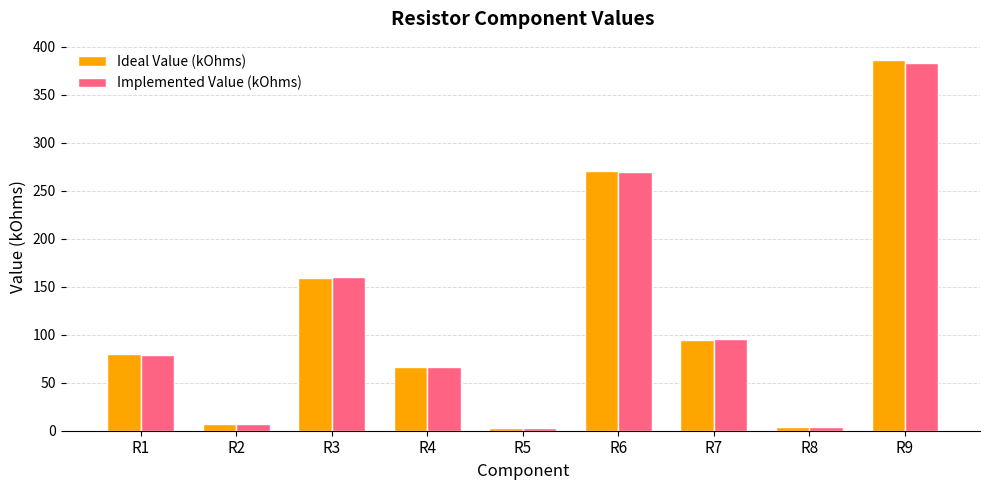

How many bars are there in each group?

2